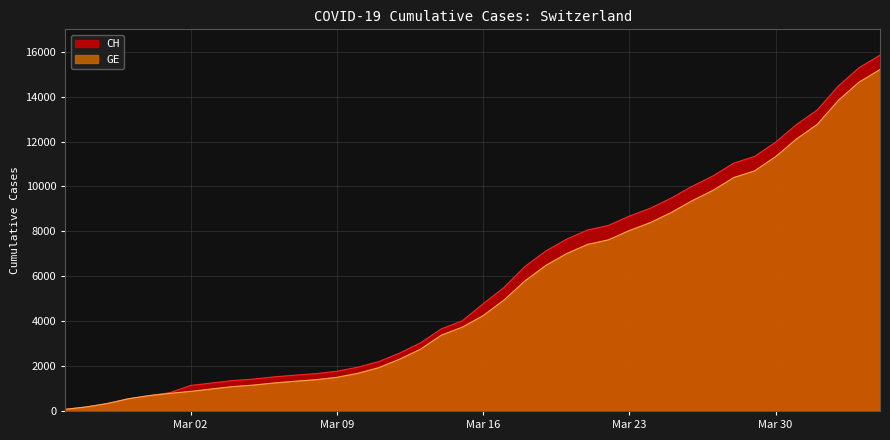

What is the highest value of the GE series?

15208